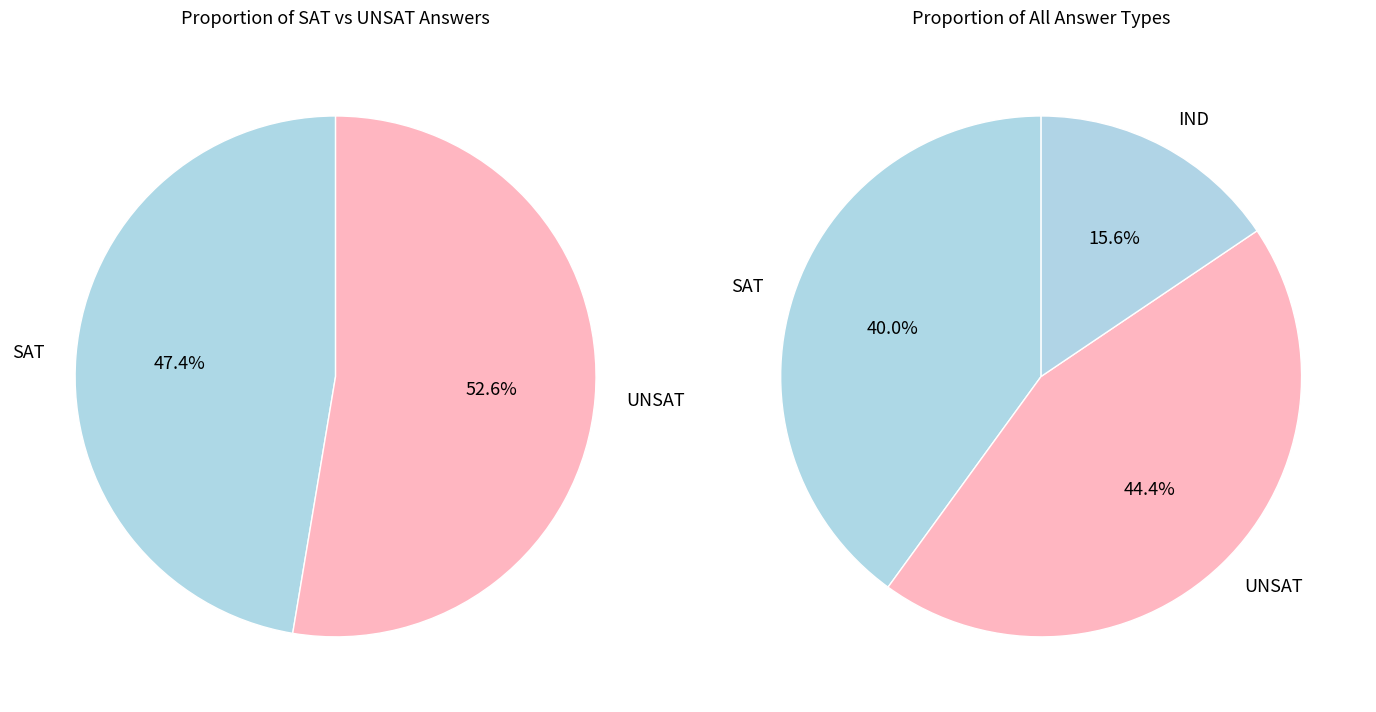

What is the smallest slice in the pie chart?

IND